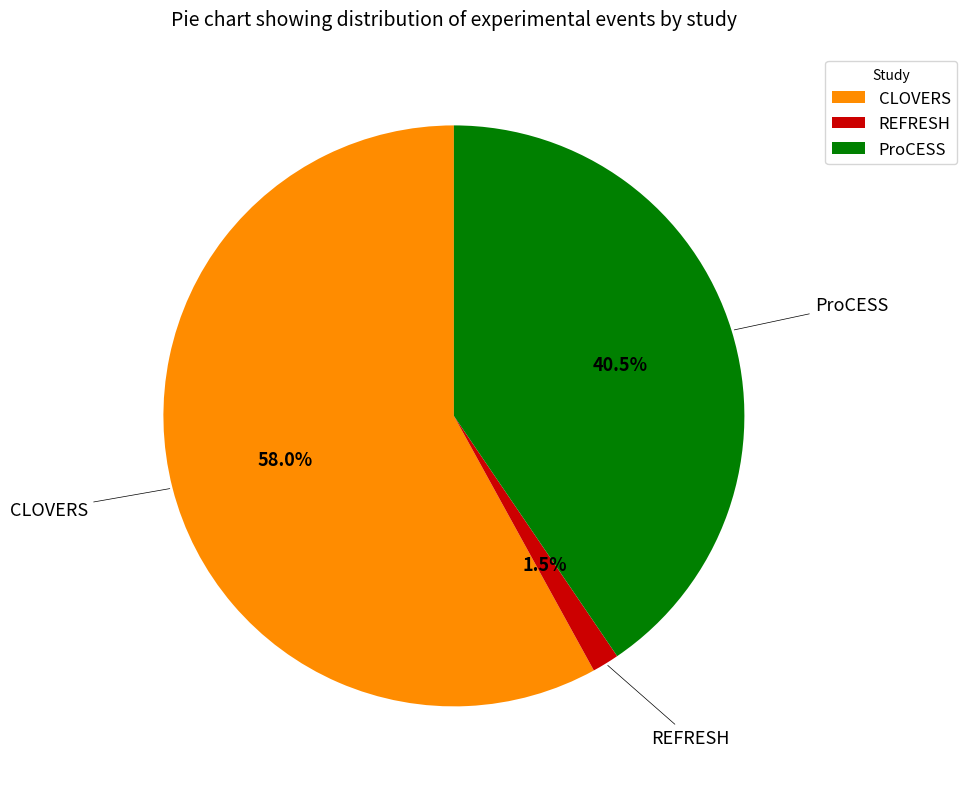

To the nearest percent, what percentage of the pie is CLOVERS?

58%